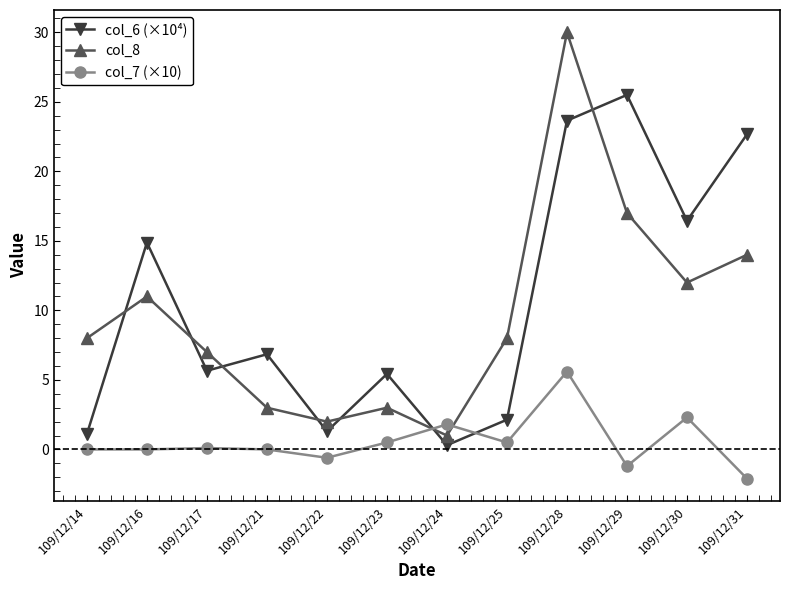

What is the value of the col_6 (×10⁴) point at the 2nd from the left?

14.9